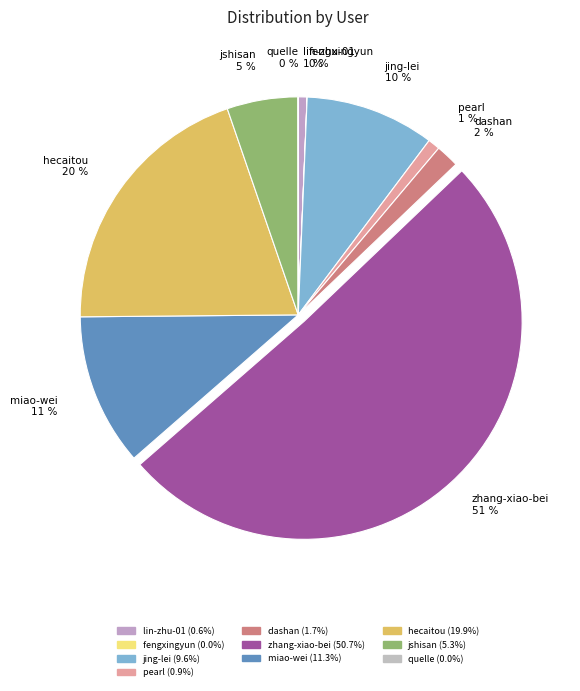

Which category has the smallest portion of the pie?

fengxingyun